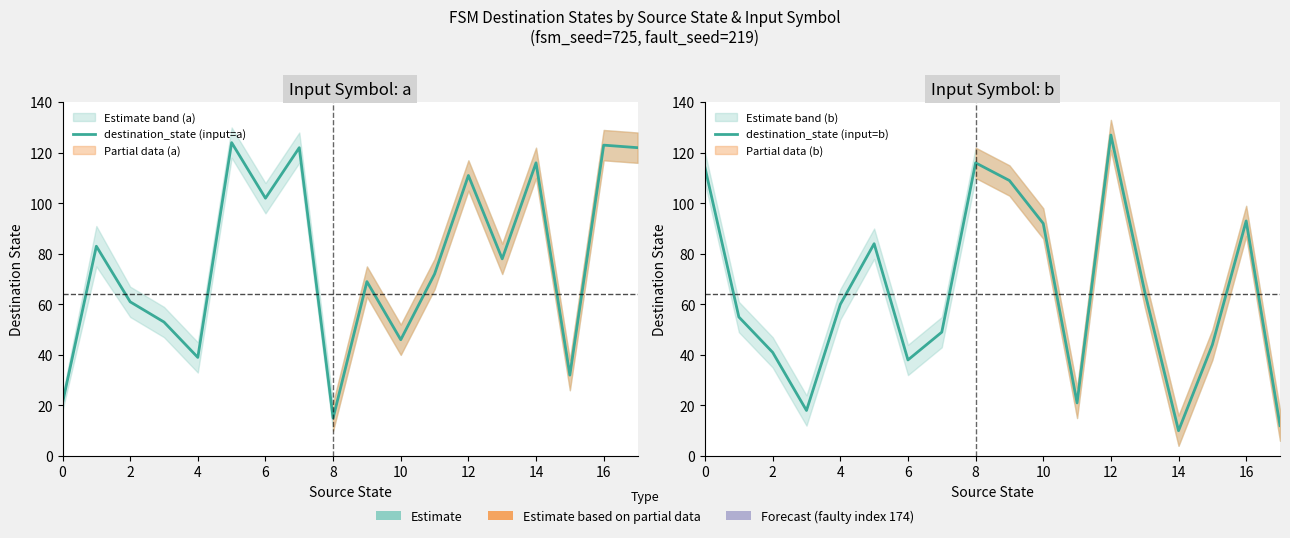

What is the difference between the second highest and minimum values in the destination_state (input=a) series?

108